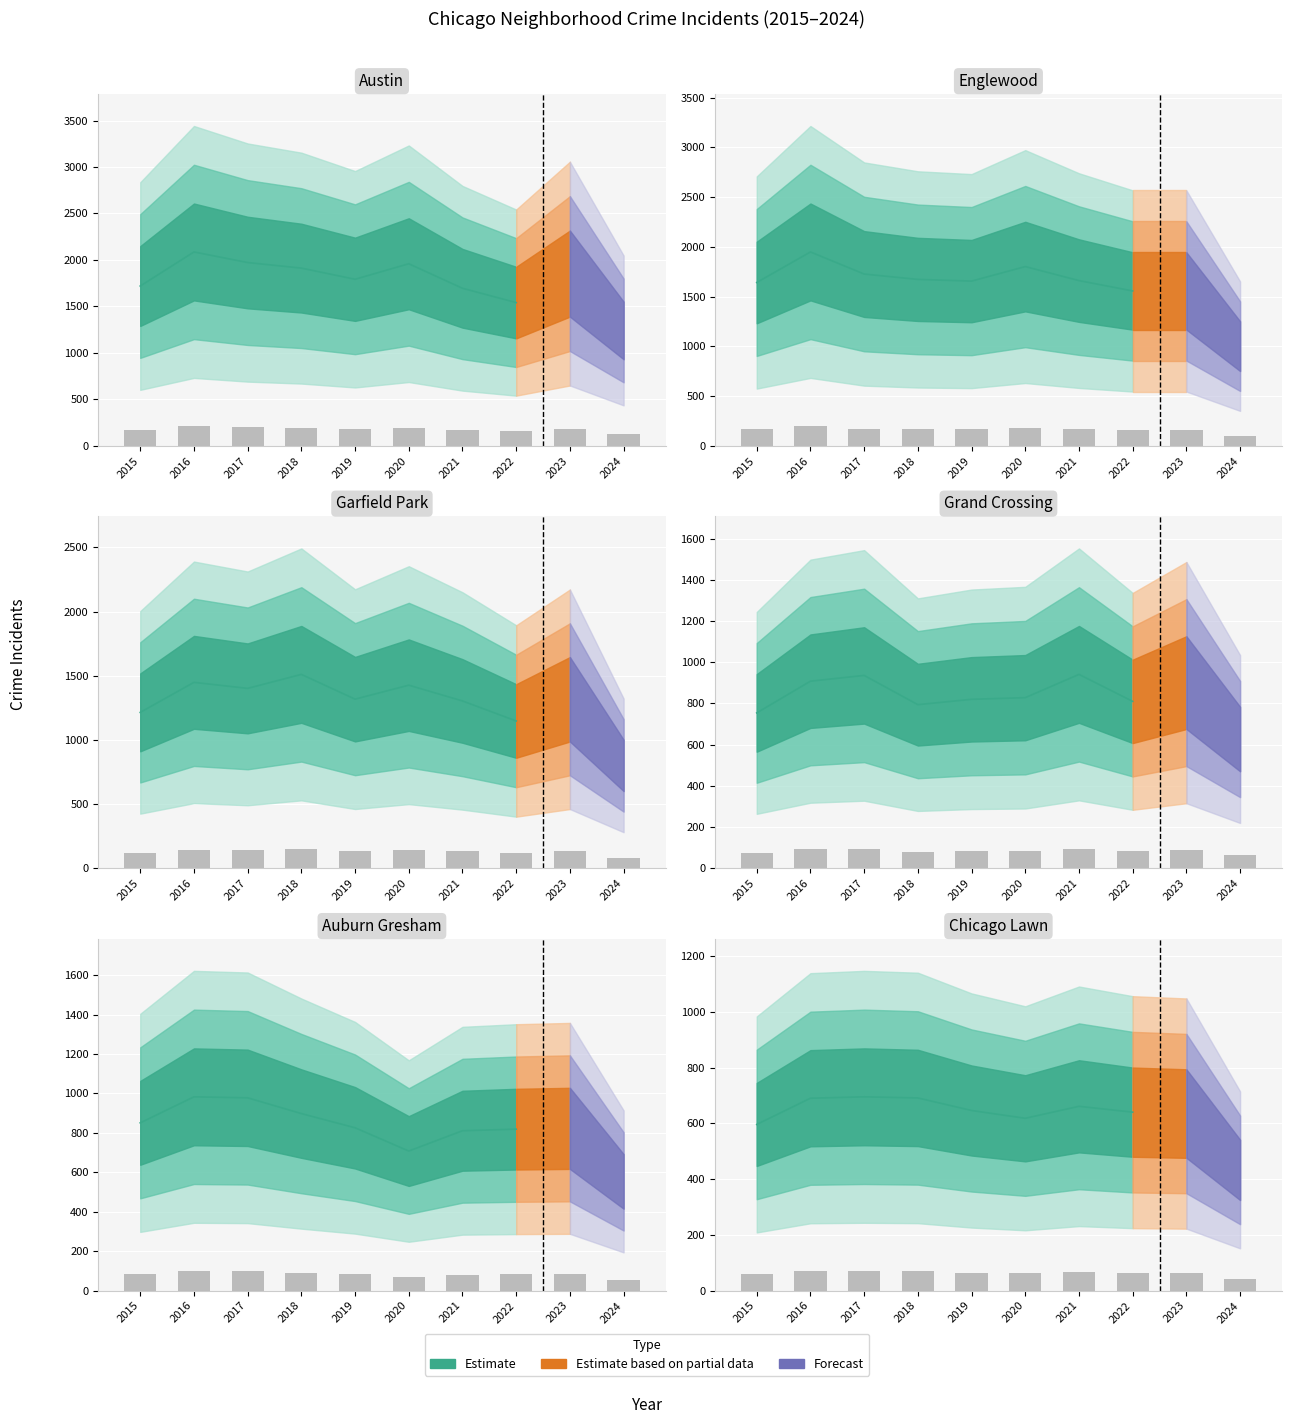

Are the bars horizontal?

No